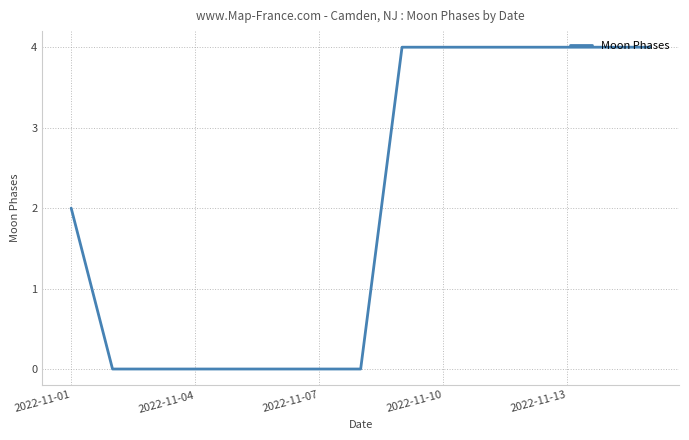

What is the difference between the second highest and minimum values?

4